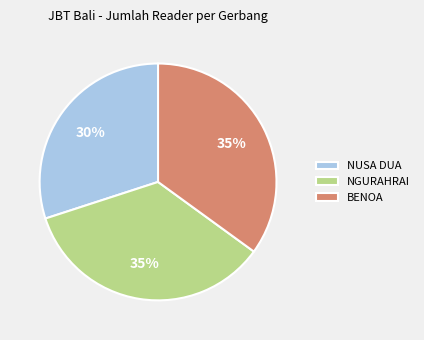

To the nearest percent, what percentage of the pie is NGURAHRAI?

35%